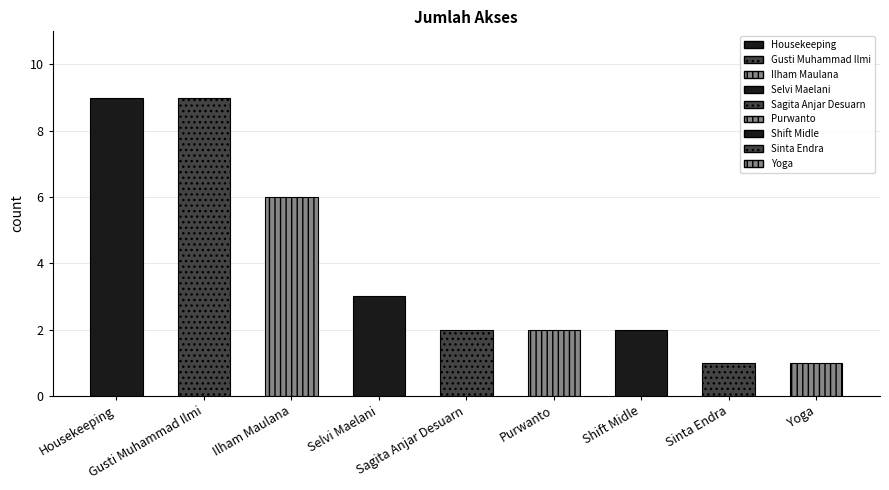

Reading left to right, list all the values displayed in this chart.

Housekeeping=9	Gusti Muhammad Ilmi=9	Ilham Maulana=6	Selvi Maelani=3	Sagita Anjar Desuarn=2	Purwanto=2	Shift Midle=2	Sinta Endra=1	Yoga=1